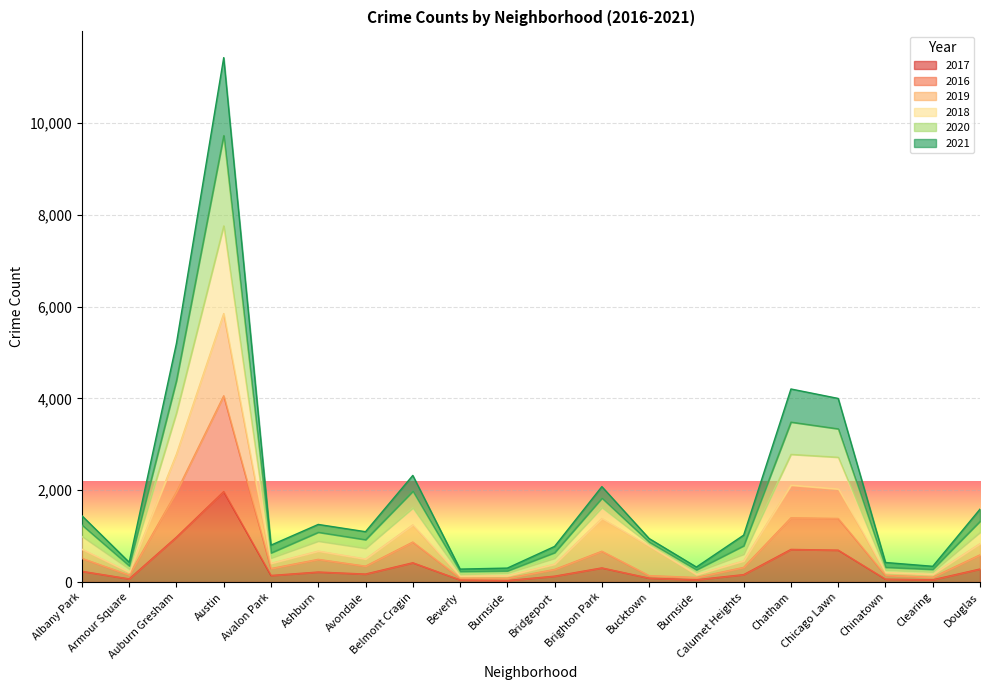

Which category has the lowest value in the 2016 series?

Burnside